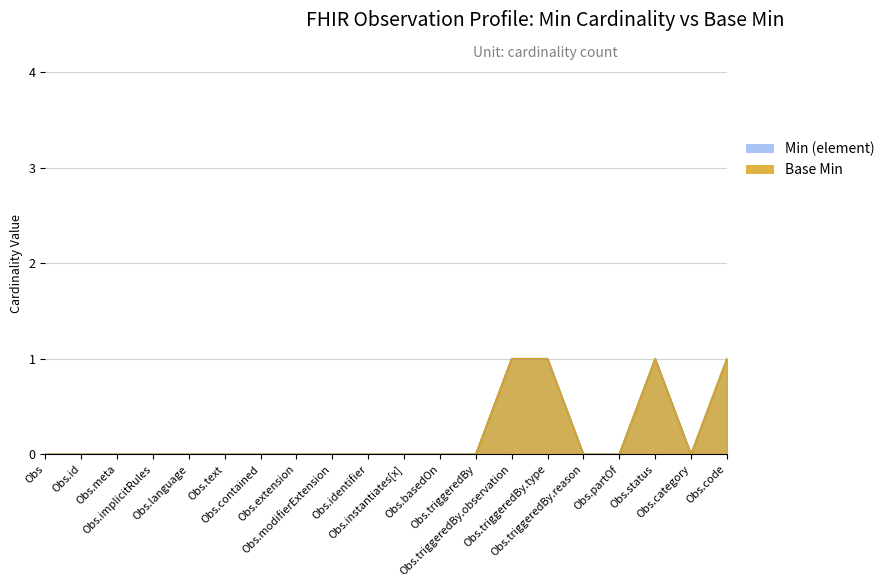

Is the value of Min (element) at Obs.category greater than the value of Base Min at Obs.language?

No